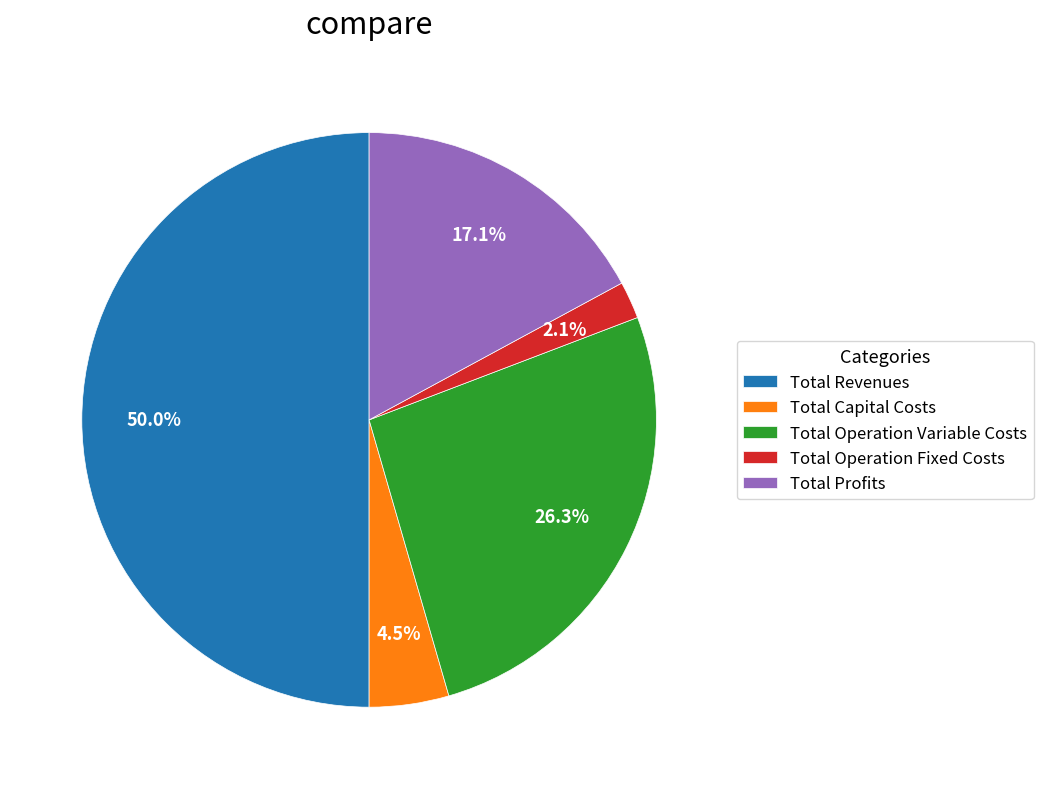

Do Total Operation Fixed Costs and Total Revenues together represent more than half of the pie?

Yes